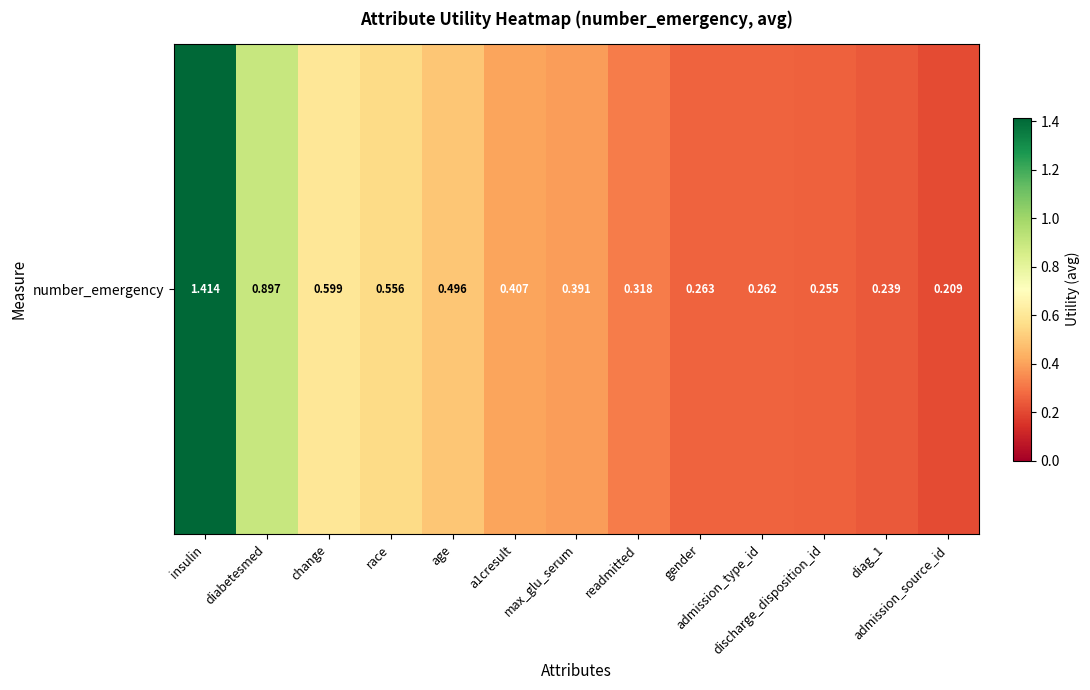

At which category does the chart reach its minimum across all series?

admission_source_id